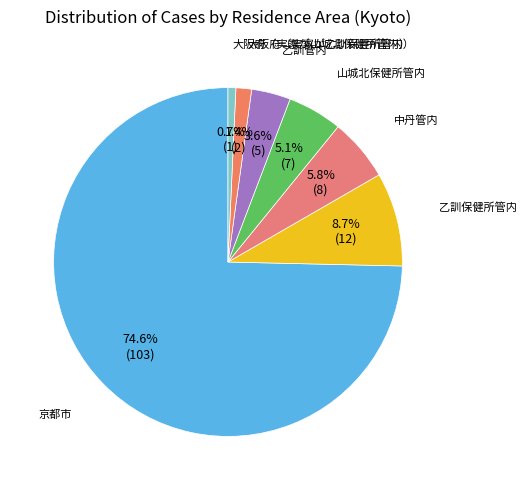

Rank the categories by value from highest to lowest.

京都市, 乙訓保健所管内, 中丹管内, 山城北保健所管内, 乙訓管内, 大阪府（実家が乙訓保健所管内）, 大阪府（実家が山城北保健所管内）